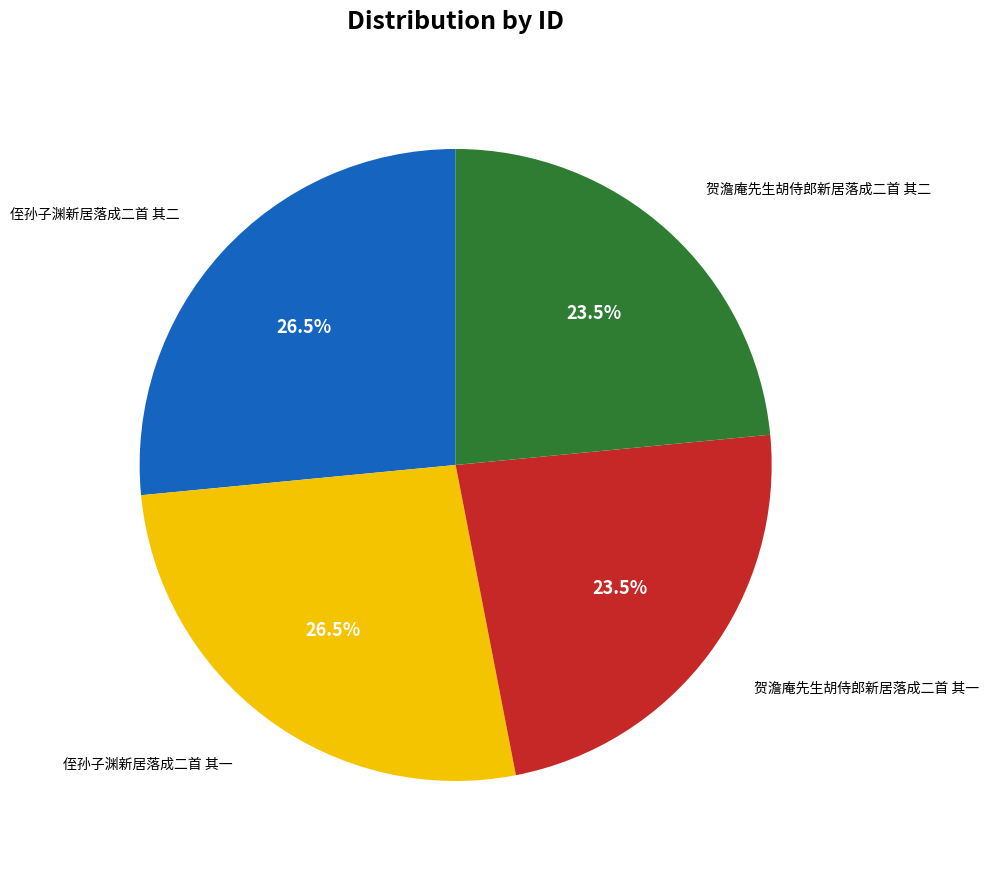

Is there any slice that represents more than half of the pie?

No